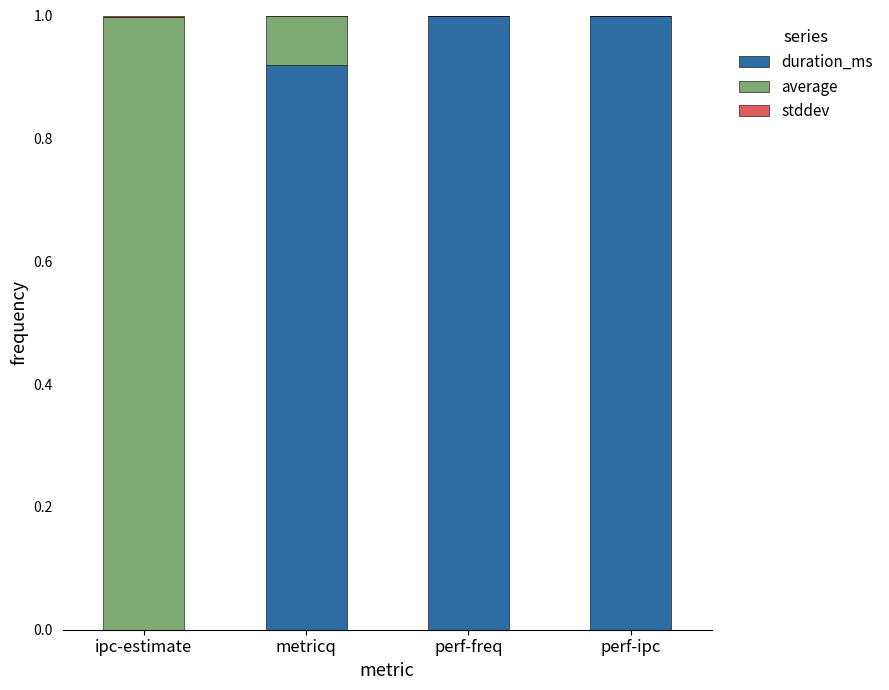

What is the sum of all duration_ms values?

2.9